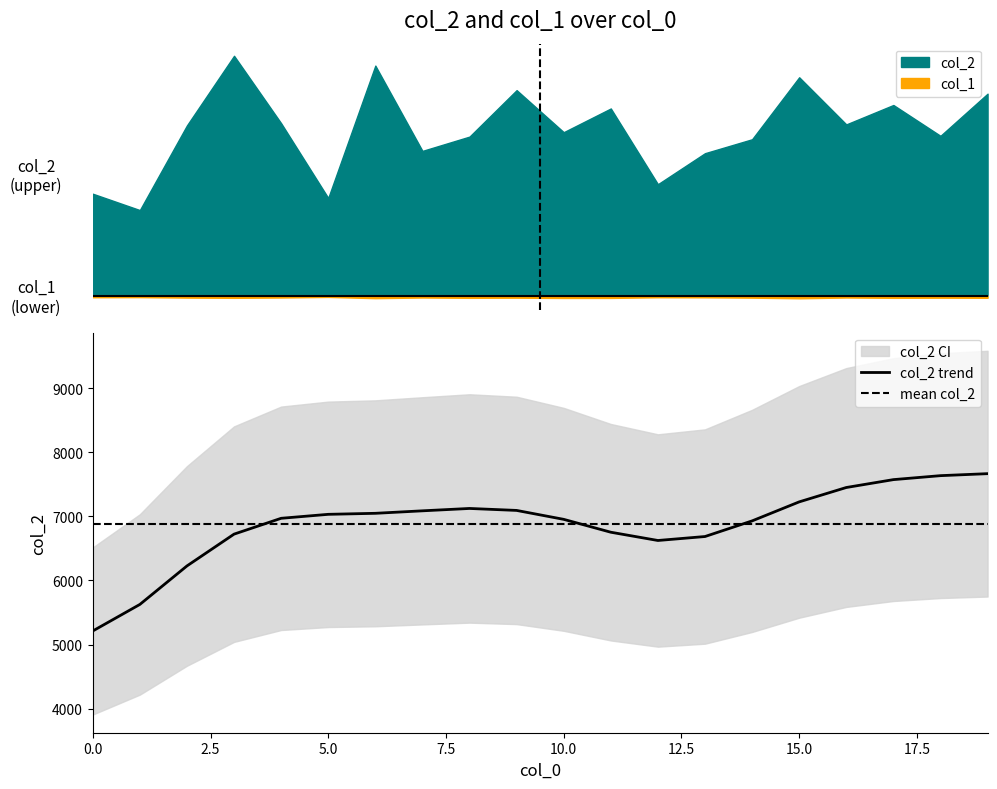

At which category does col_1 reach its first local valley?

1